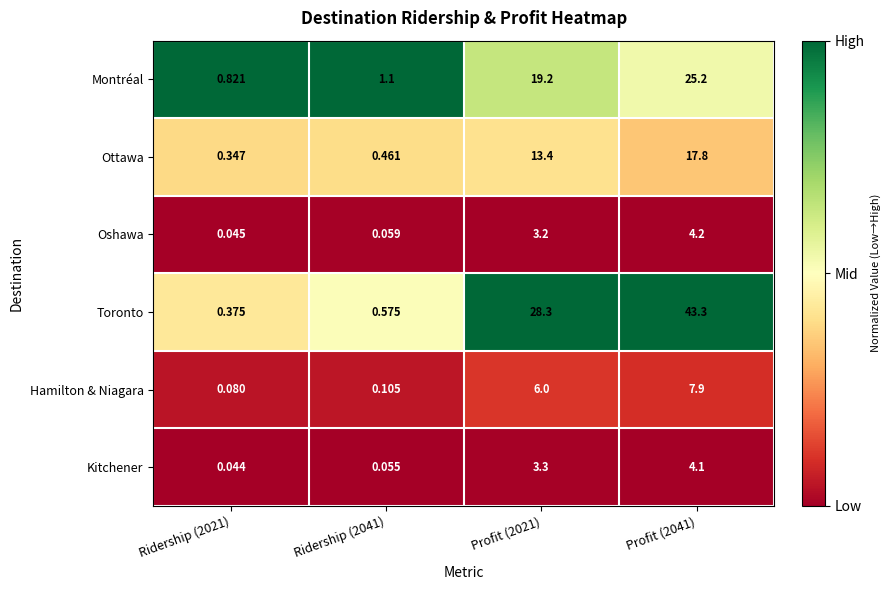

At Ridership (2041), list the series in order from smallest to largest.

Kitchener, Oshawa, Hamilton & Niagara, Ottawa, Toronto, Montréal